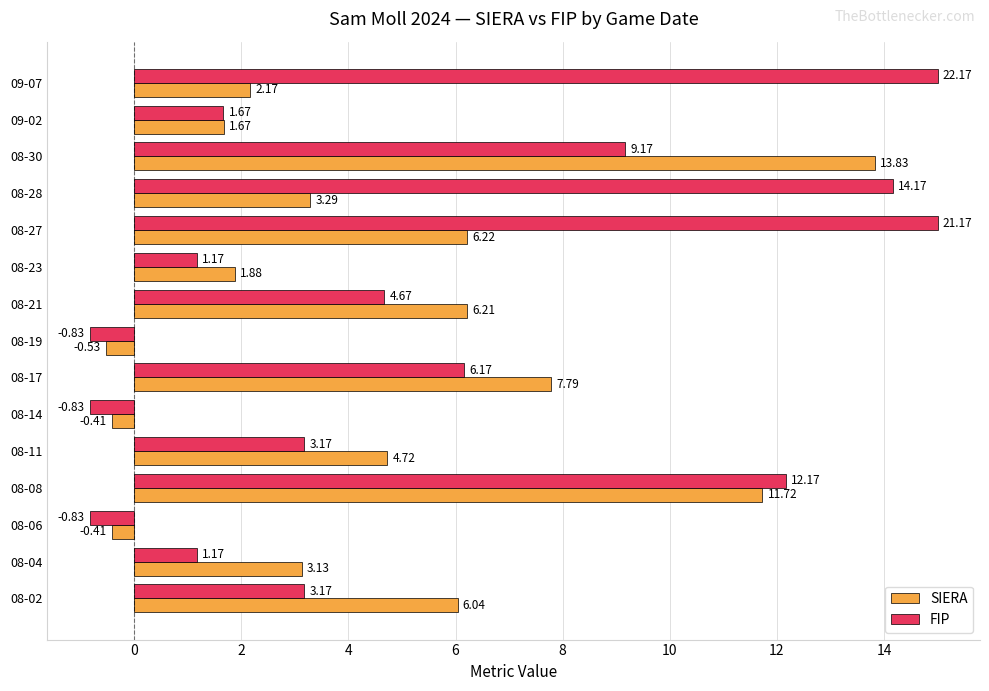

What is the maximum value shown in the chart?

15.0